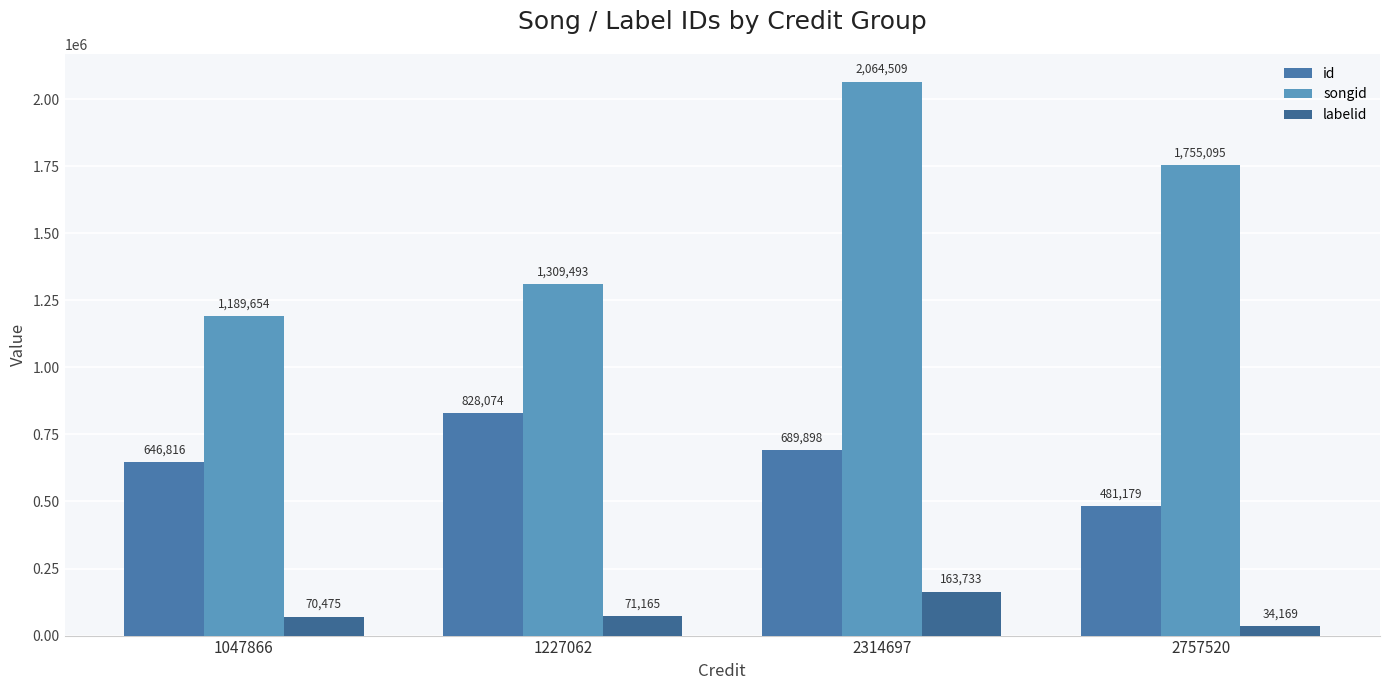

What are all the series names shown in the legend?

id, songid, labelid